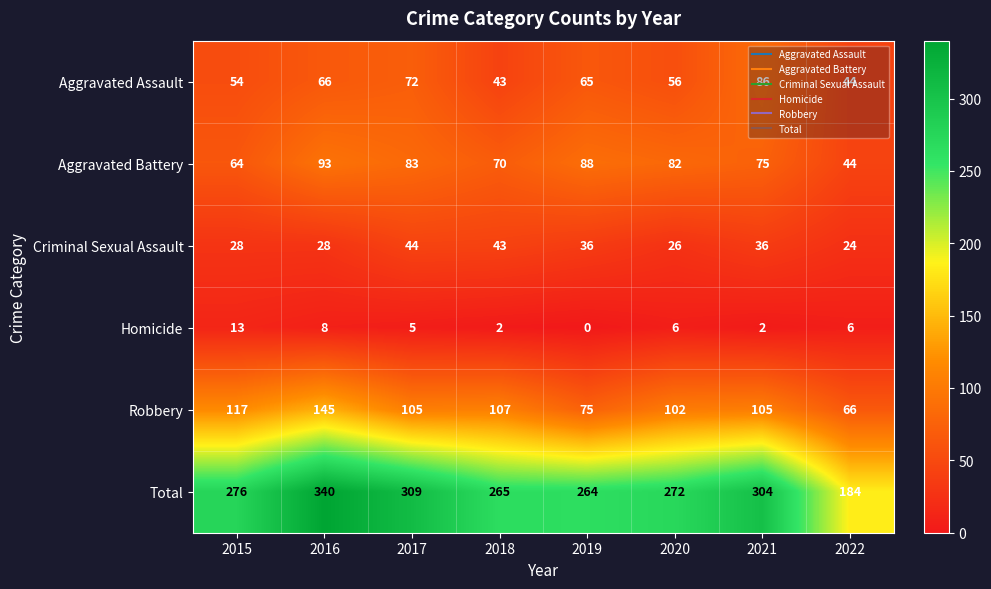

How many categories are shown in the chart?

8